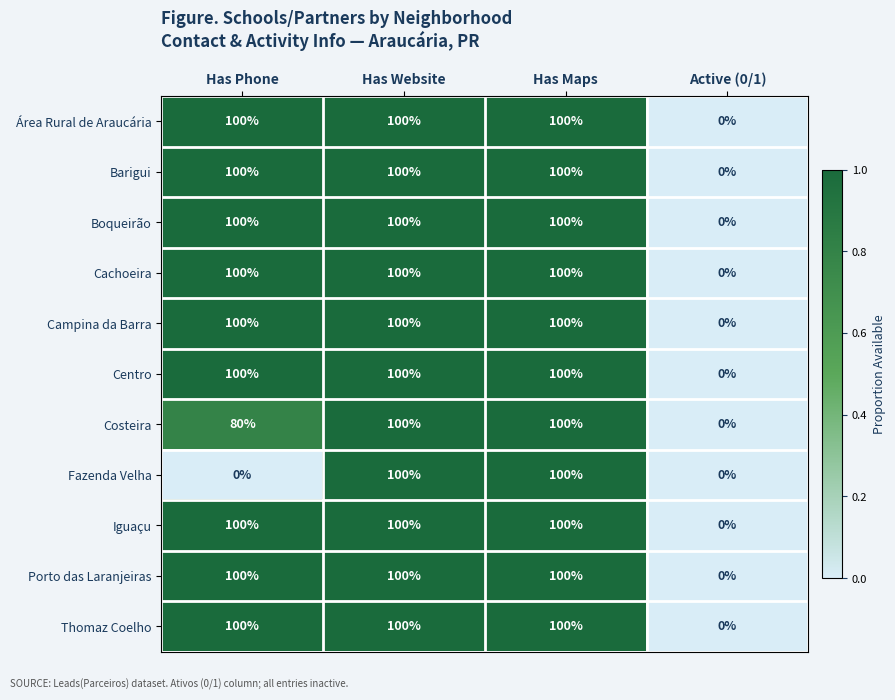

At how many categories does at least one series exceed 96?

3